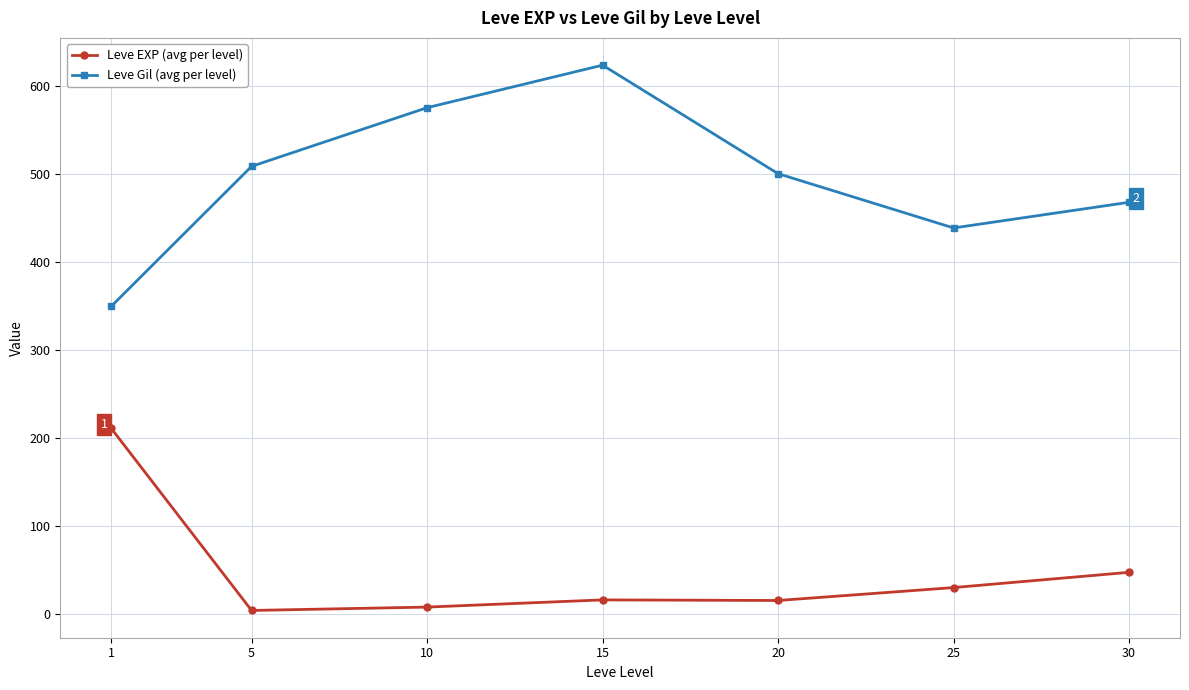

At which category is the sum across all series the highest?

15